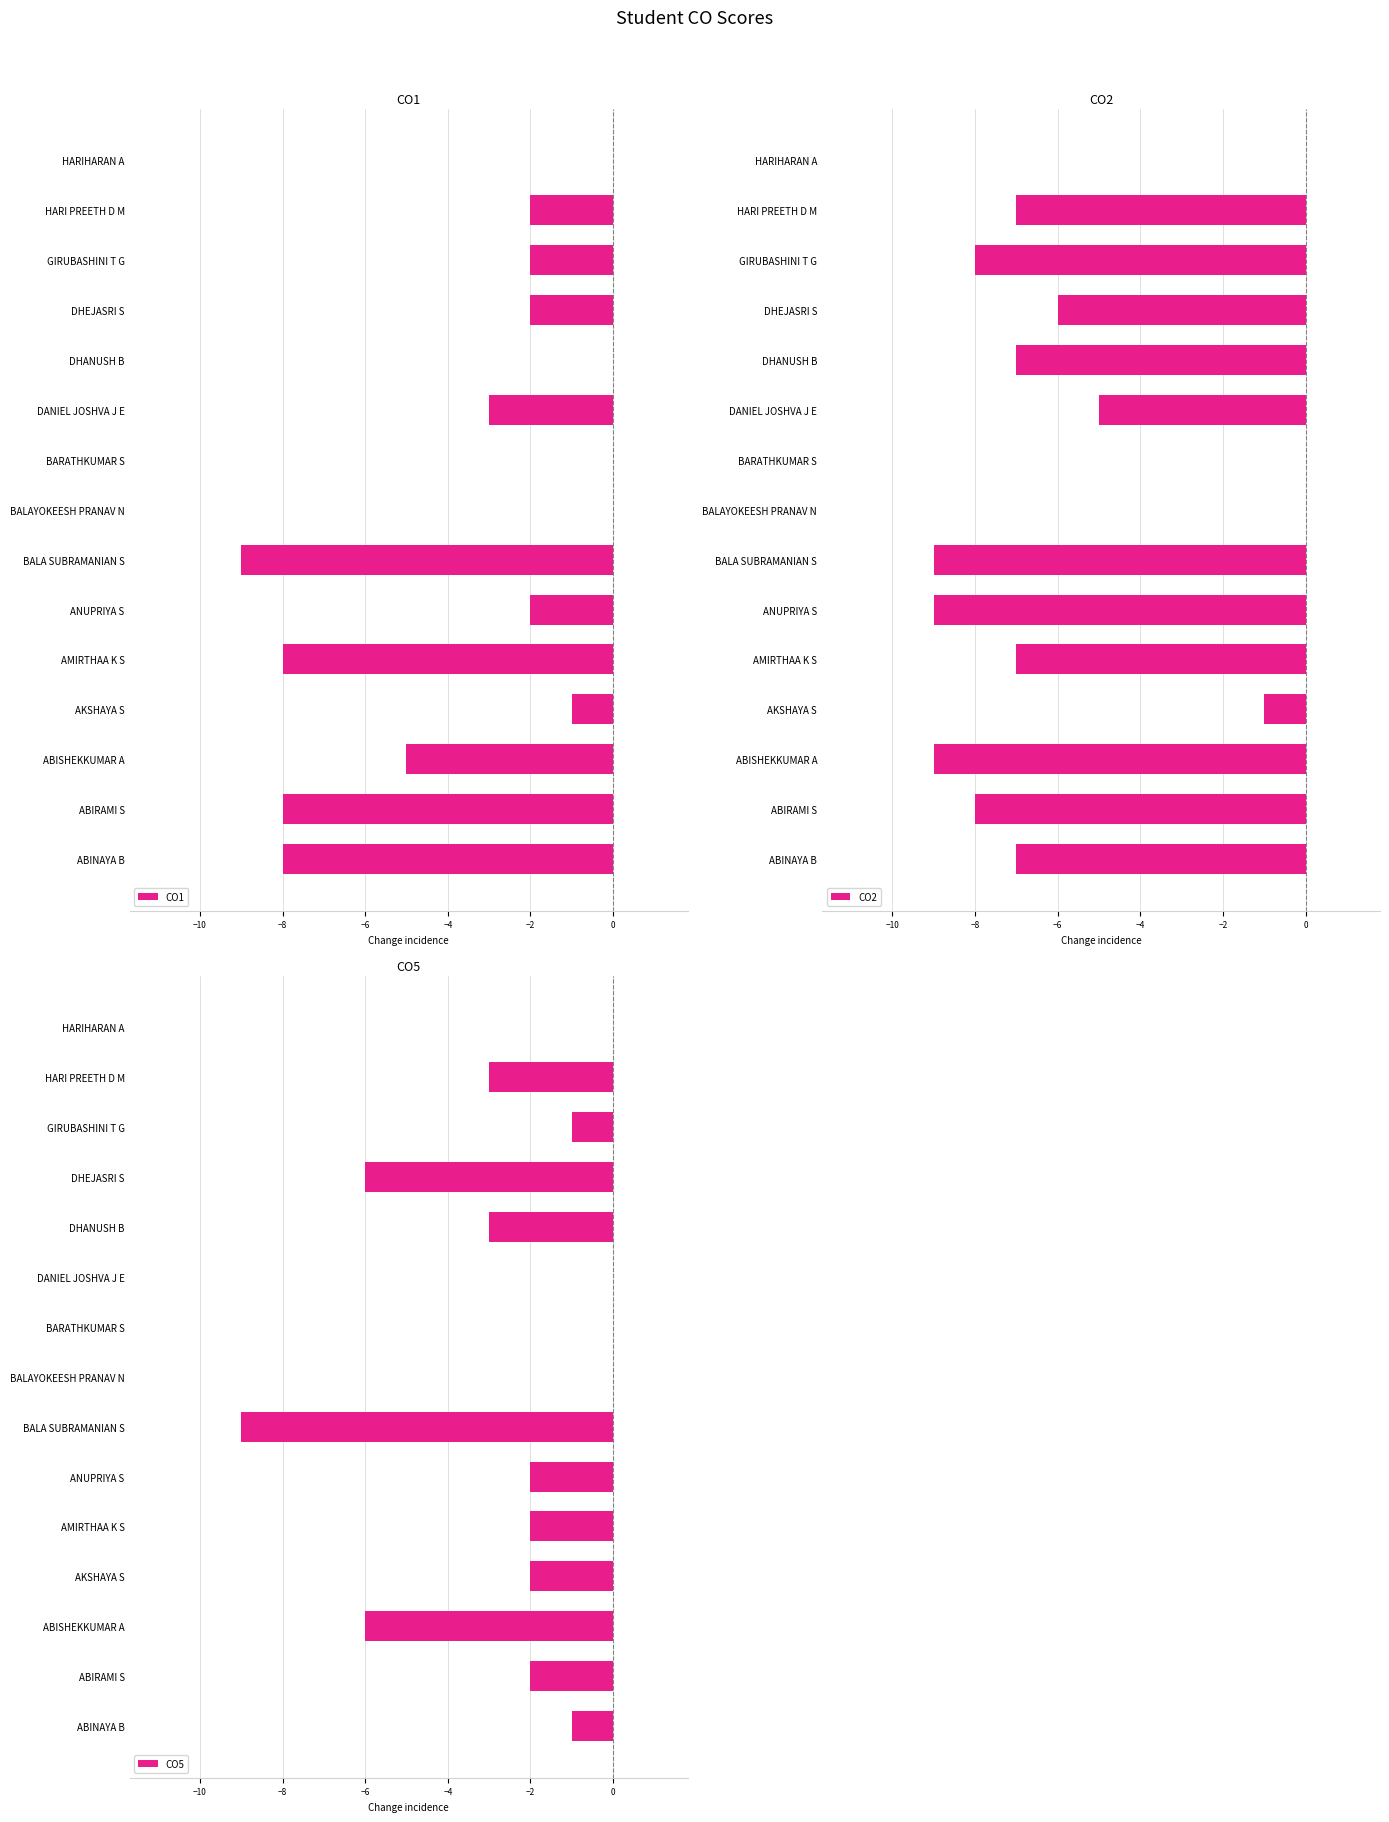

What are all the series names shown in the legend?

CO1, CO2, CO5